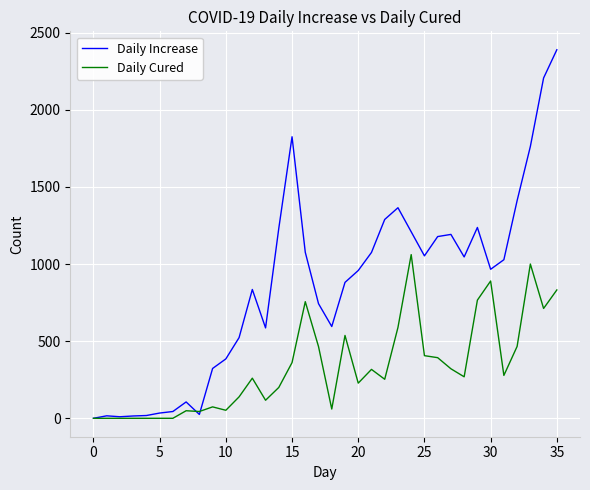

List the series in order of their overall mean, highest first.

Daily Increase, Daily Cured